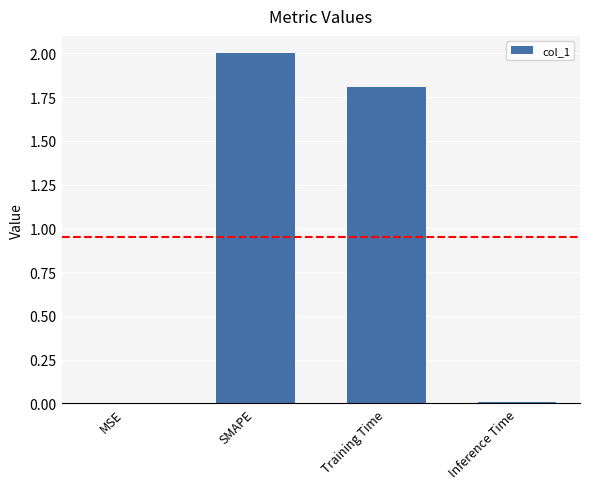

What is the sum of the values at MSE and Training Time?

1.8